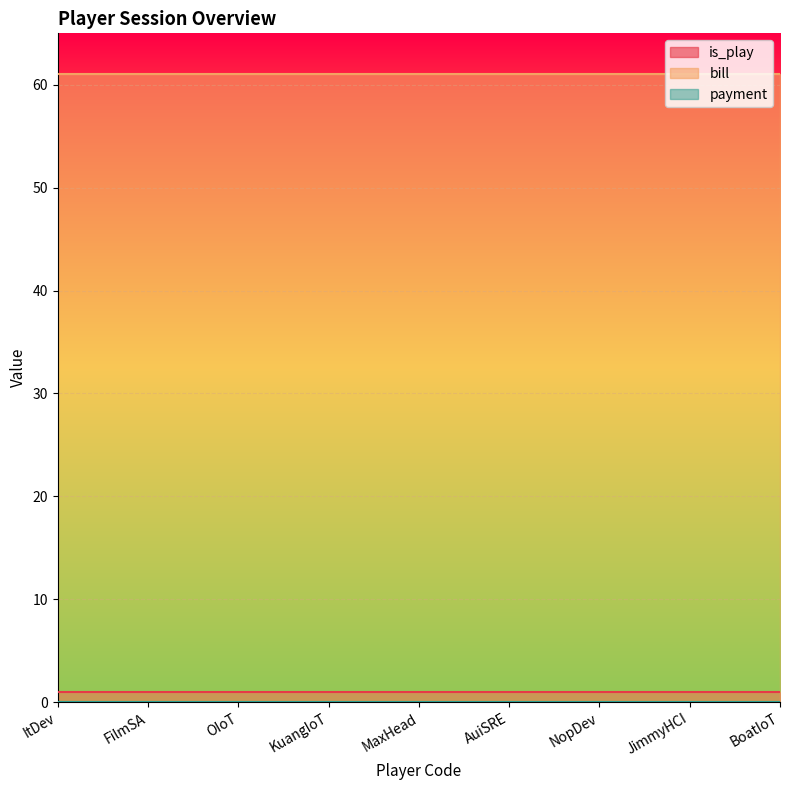

Is it true that is_play equals 1 at AuiSRE?

True